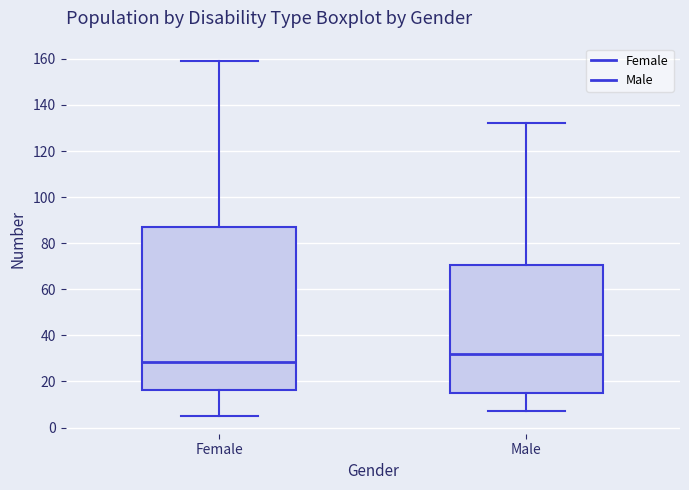

Which box has the lowest median line?

Female